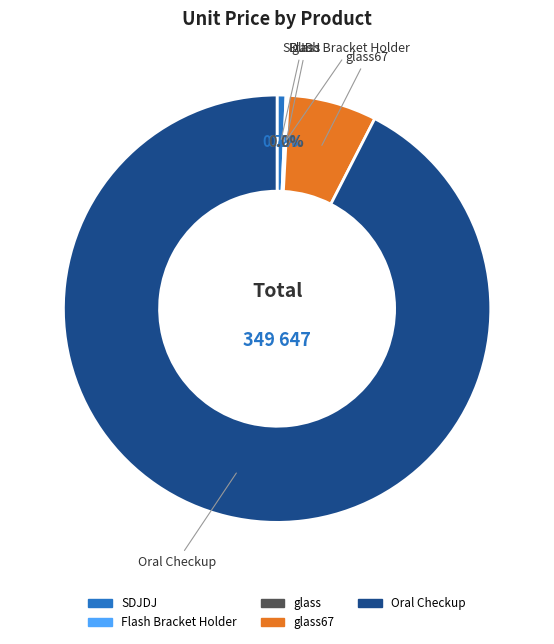

Is there any slice that represents more than half of the pie?

Yes